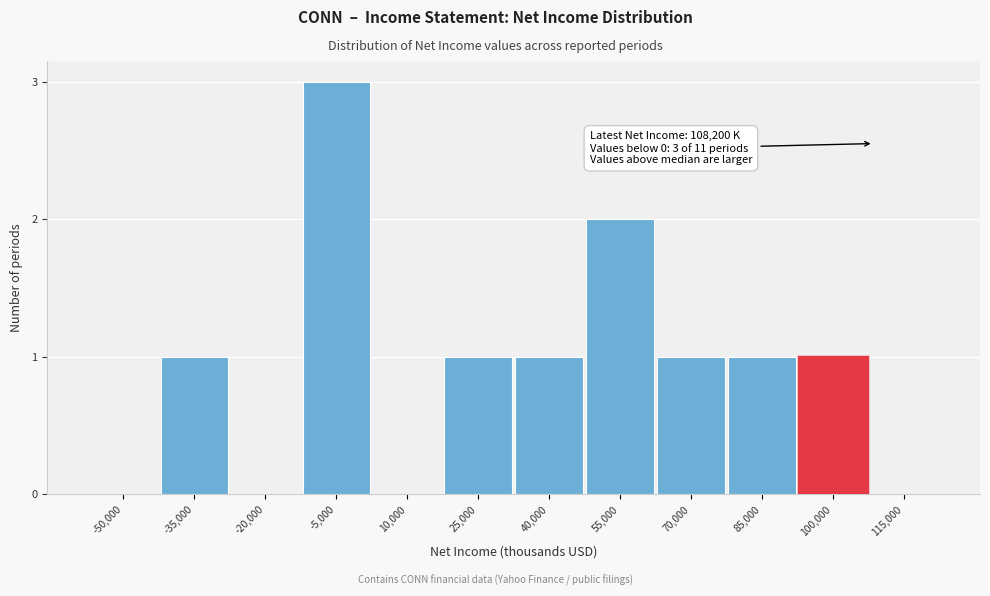

Reading left to right, list all the values displayed in this chart.

-50,000=0	-35,000=1	-20,000=0	-5,000=3	10,000=0	25,000=1	40,000=1	55,000=2	70,000=1	85,000=1	100,000=1	115,000=0